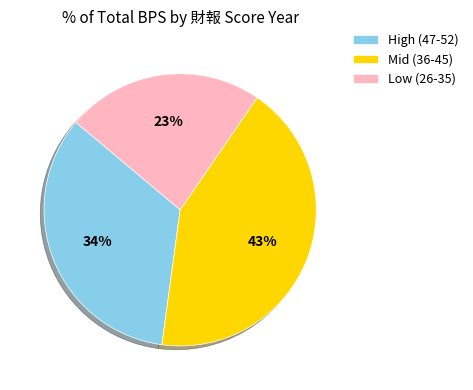

Rank the categories by value from lowest to highest.

Low (26-35), High (47-52), Mid (36-45)